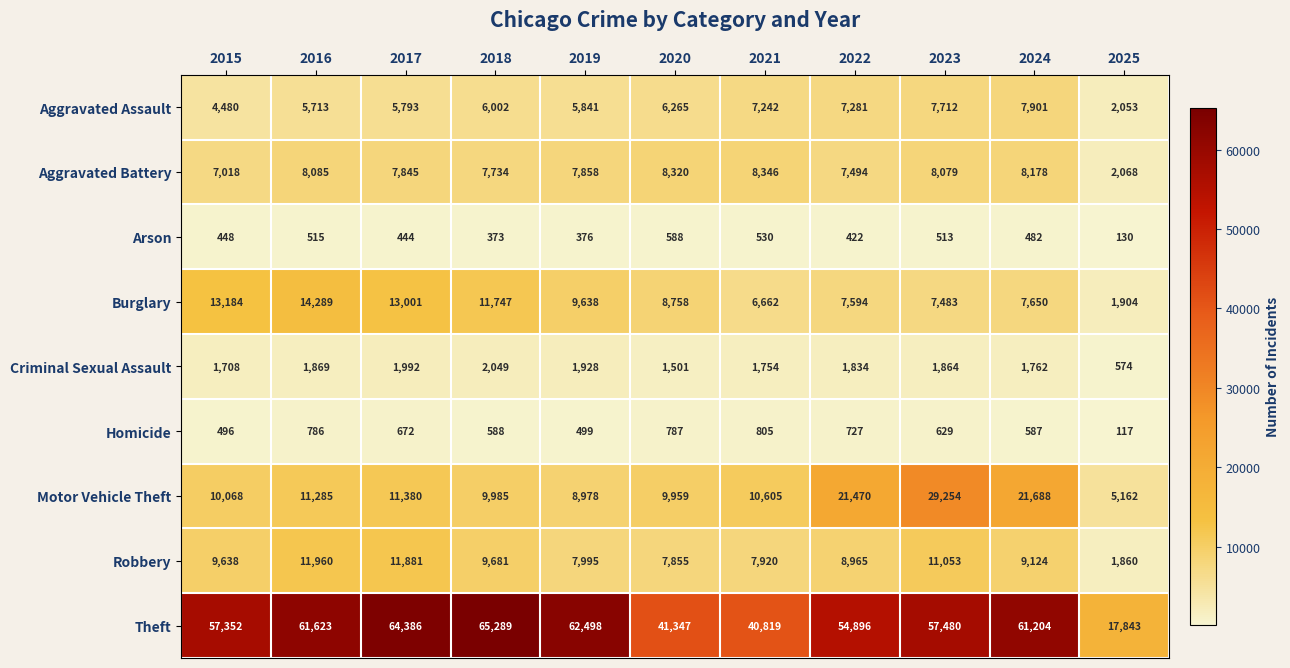

What is the sum of all Robbery values?

97932